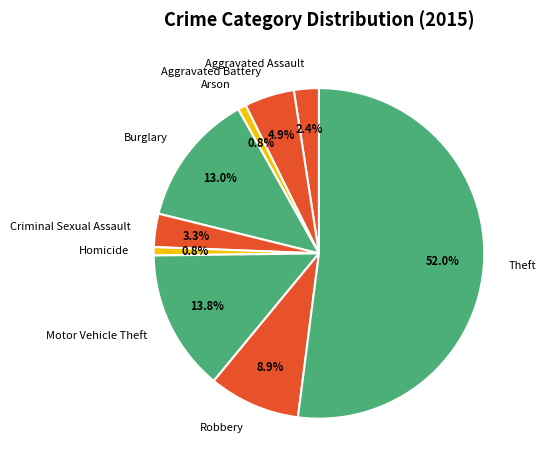

To the nearest percent, what is the difference between the Criminal Sexual Assault and Robbery slice percentages?

6%